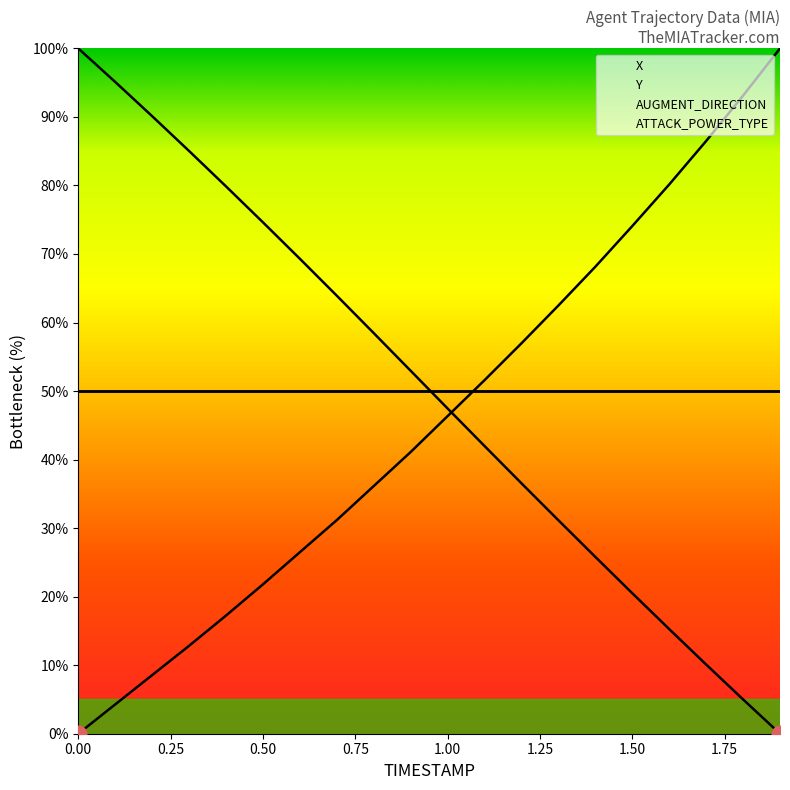

What position from the right is 0.1?

19